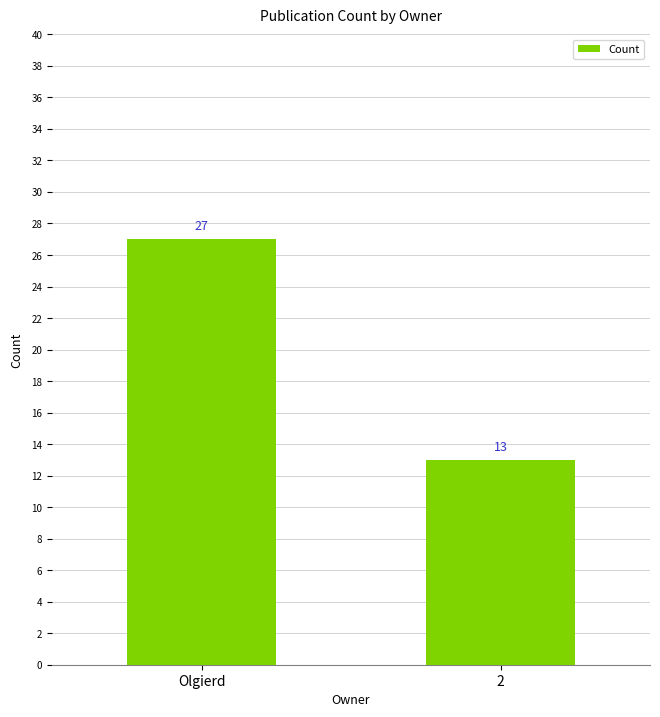

Reading left to right, transcribe all the data shown in this chart.

27	13